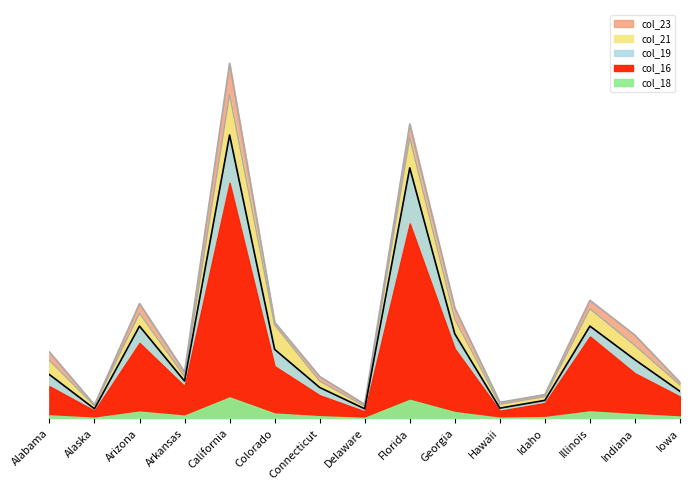

How many data points does each series have?

15